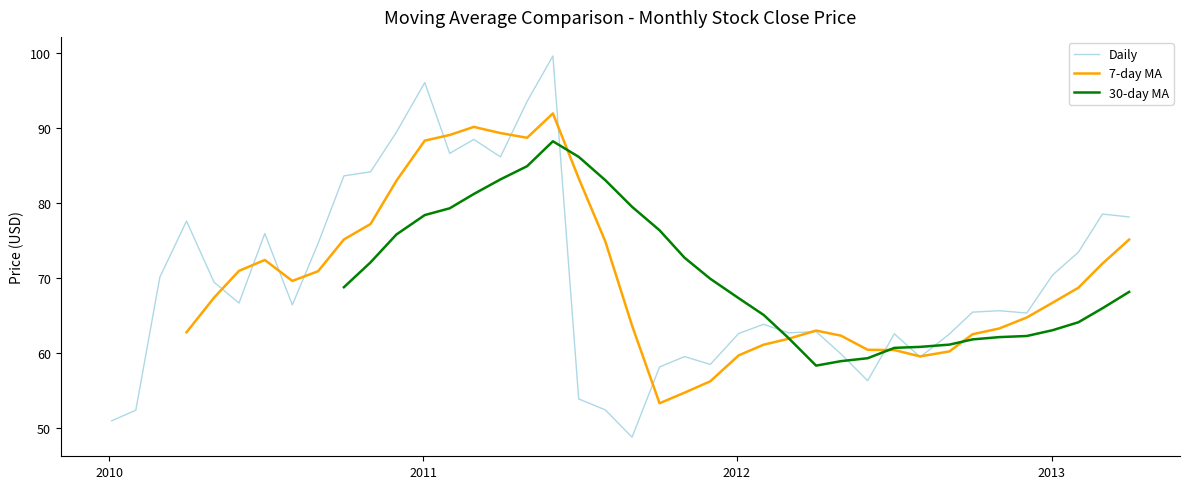

What is the maximum value for Daily?

99.6